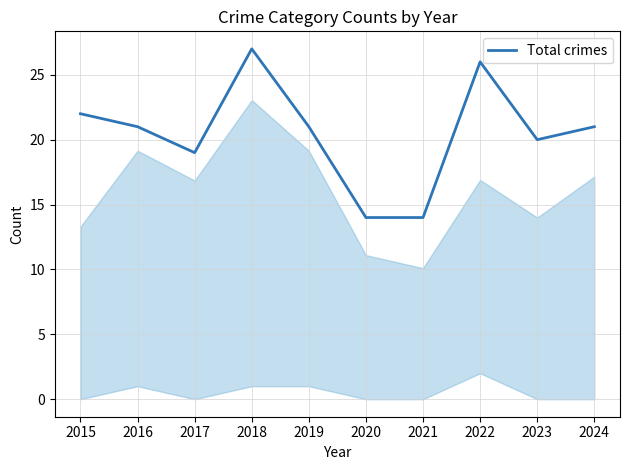

What is the approximate value at 2020?

14